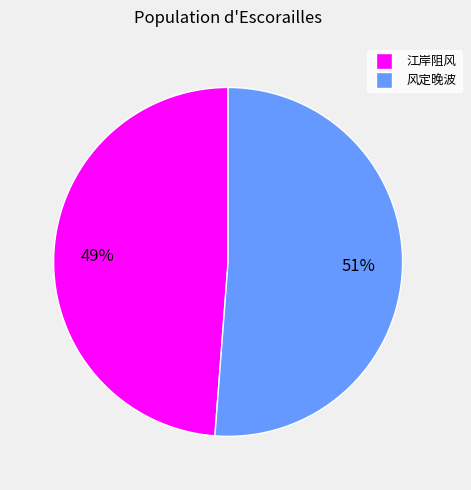

Does any single category account for the majority?

Yes